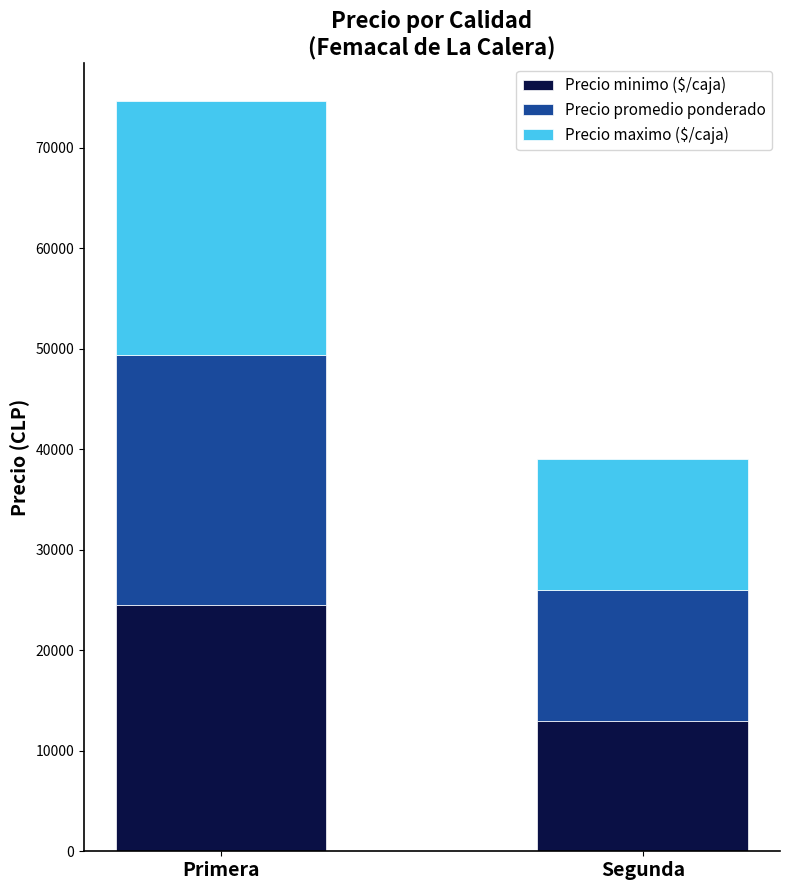

True or false: Precio minimo ($/caja) has a value of 13000.0 at Segunda.

True